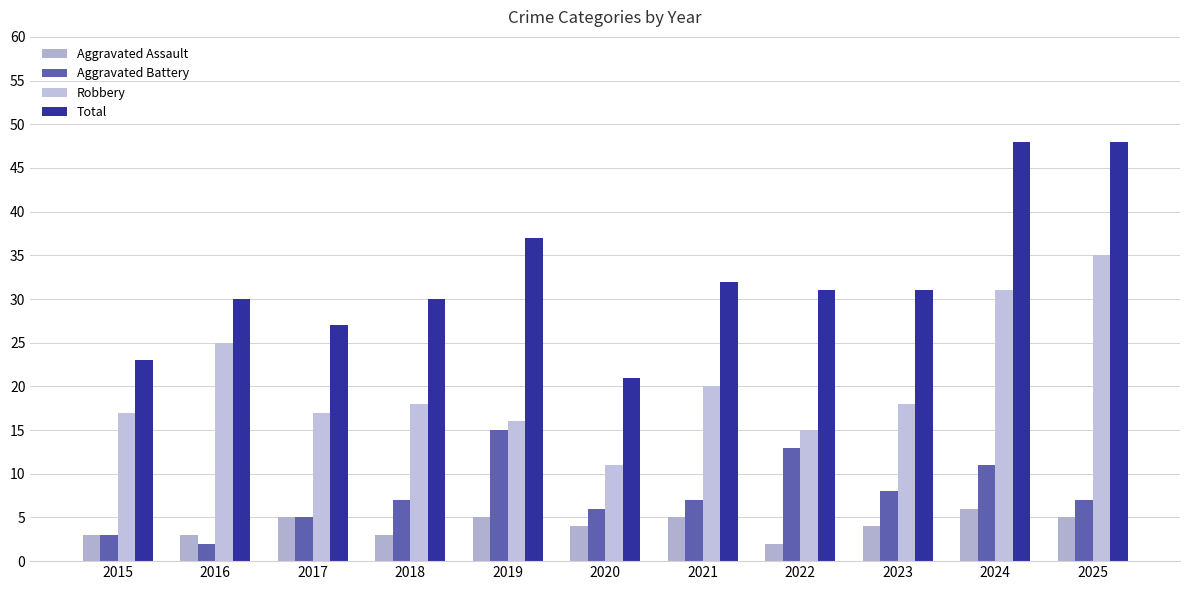

Which series has the largest range (max minus min)?

Total